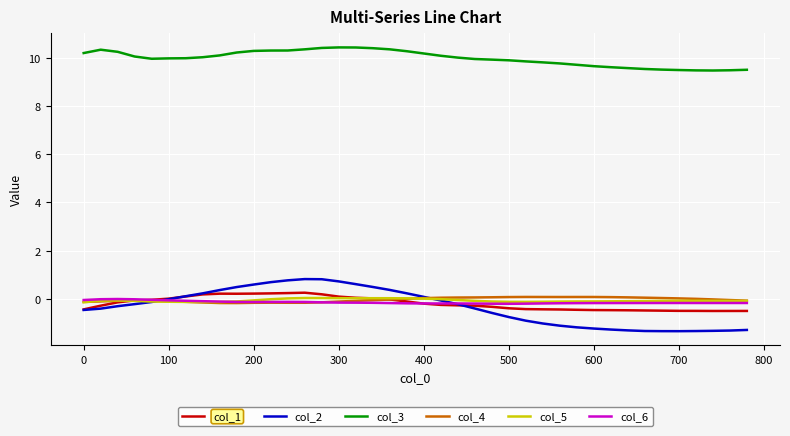

Which series has the widest spread of values?

col_2